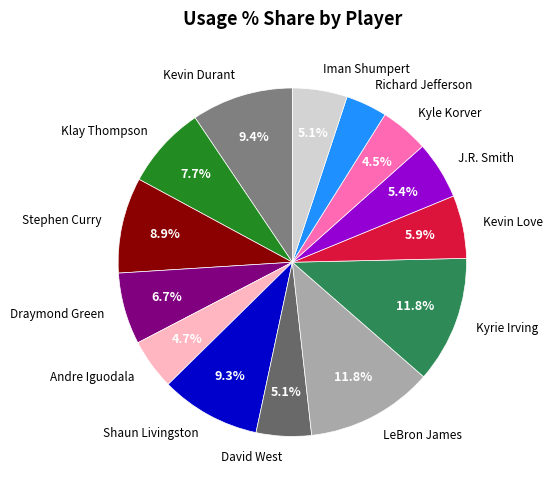

Which has a higher value, Kyle Korver or Iman Shumpert?

Iman Shumpert